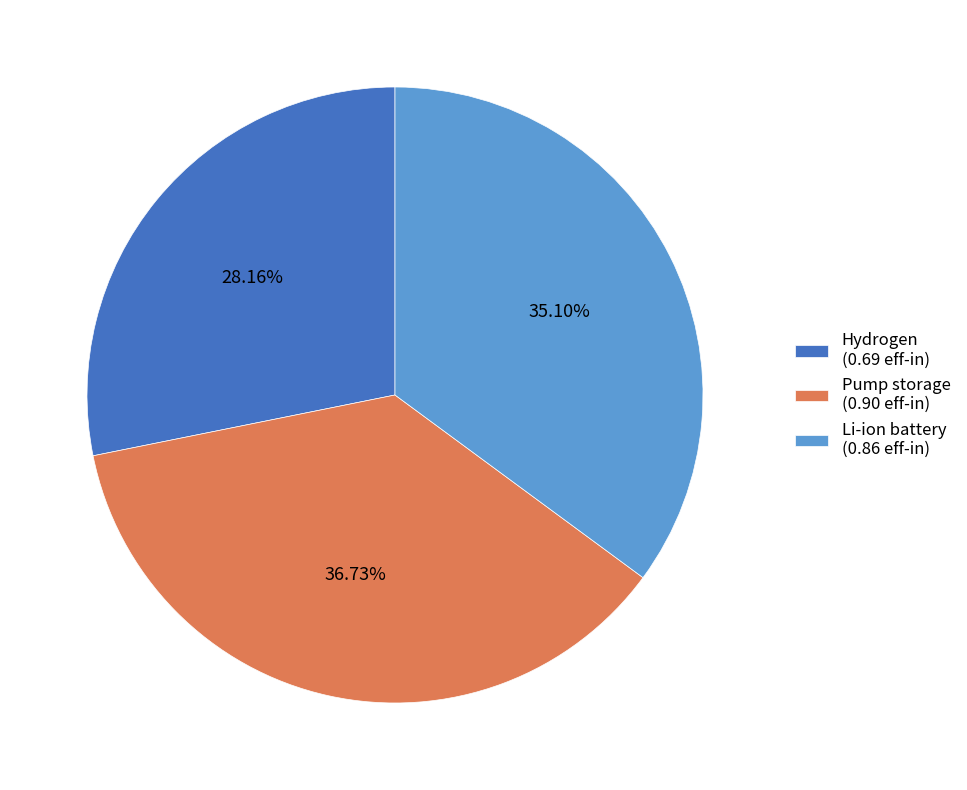

To the nearest percent, what is the combined percentage of Hydrogen and Pump storage?

65%